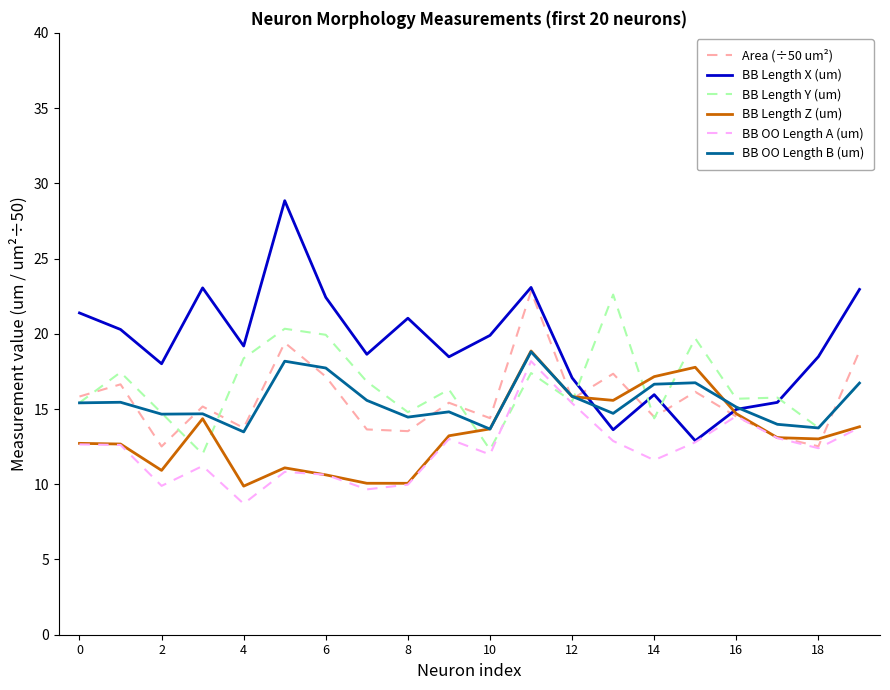

Which series has the largest total across all categories?

BB Length X (um)